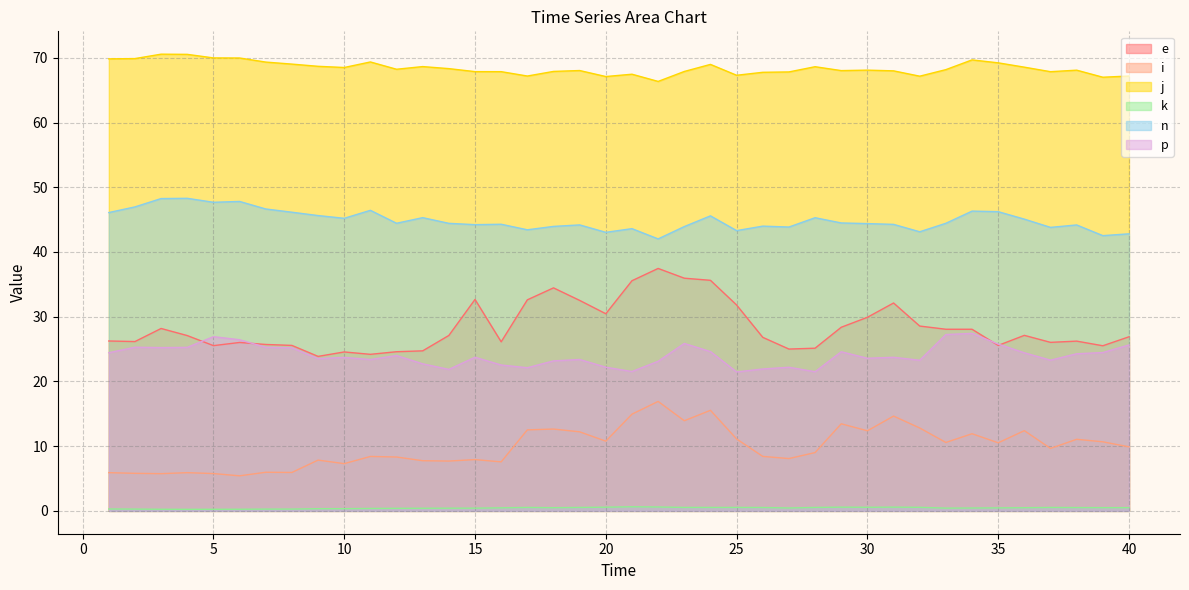

What is the total value across all series at 4?

177.3